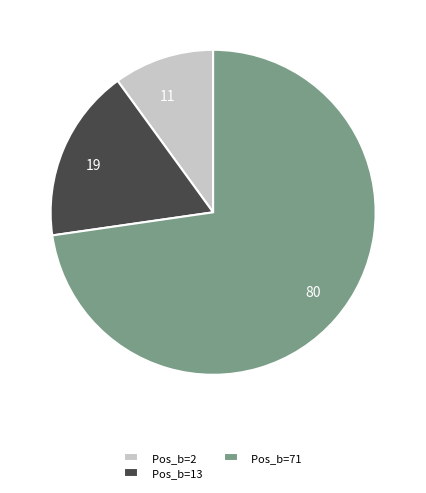

Which category has the smallest portion of the pie?

Pos_b=2